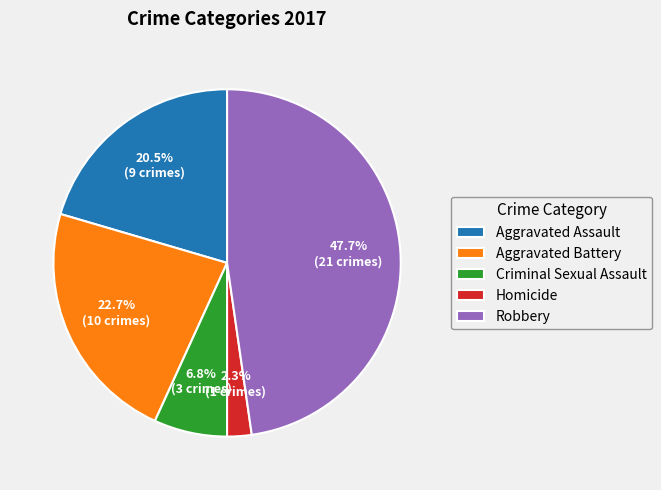

What portion of the pie excludes Aggravated Battery?

77.3%